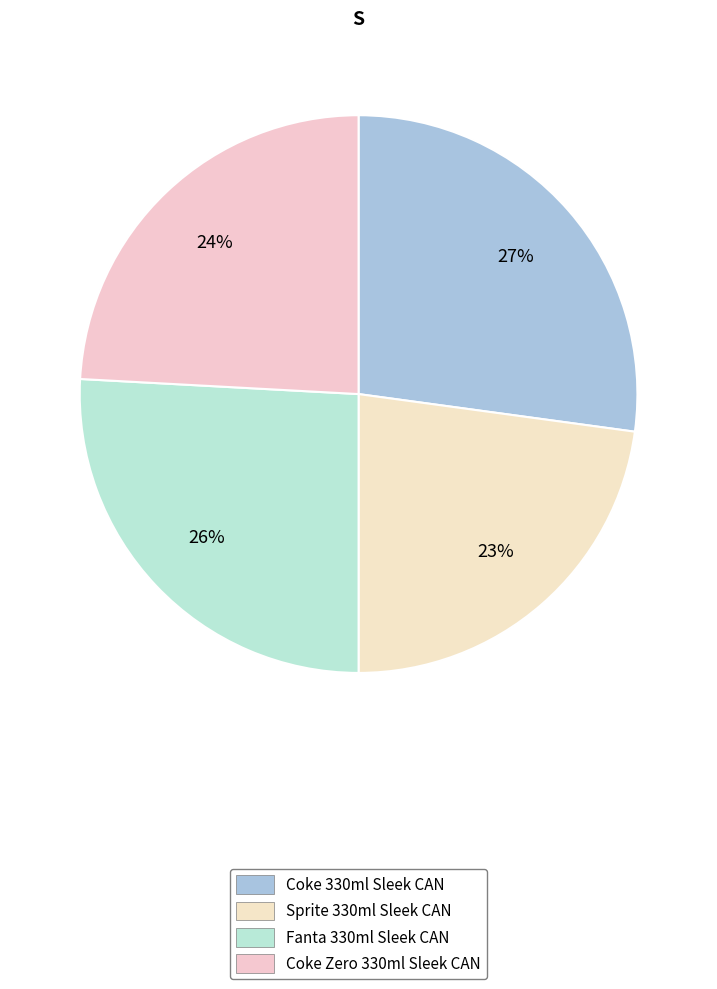

To the nearest percent, what percentage of the pie is Sprite 330ml Sleek CAN?

23%